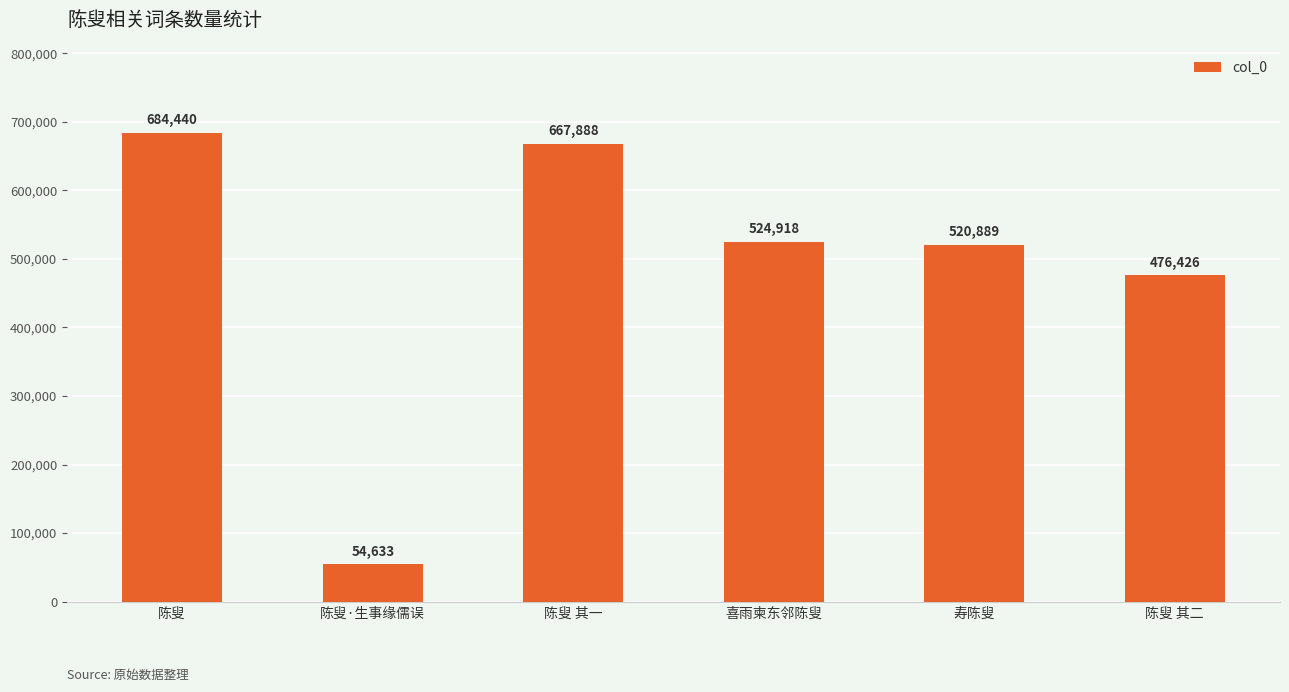

Rank the categories by value from lowest to highest.

陈叟·生事缘儒误, 陈叟 其二, 寿陈叟, 喜雨柬东邻陈叟, 陈叟 其一, 陈叟